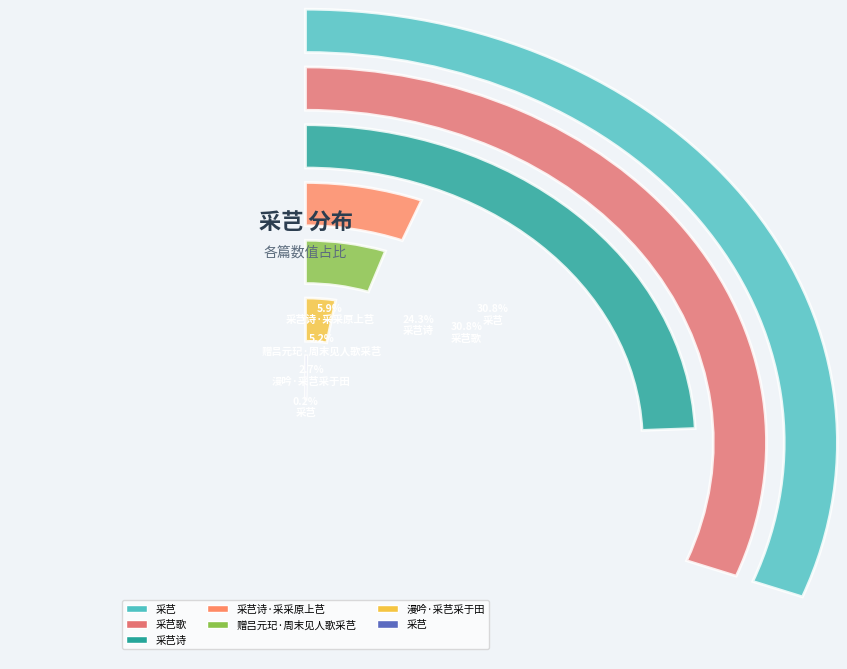

The 采芑歌 slice represents 17% of the pie. True or false?

False